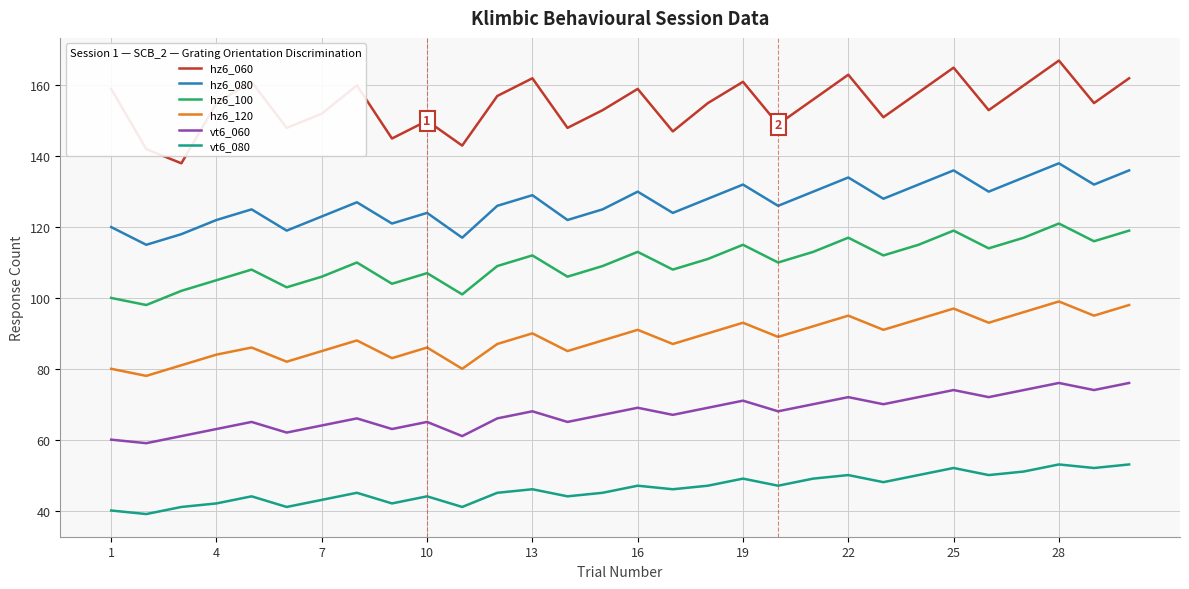

True or false: hz6_080 and hz6_120 intersect in this chart.

False